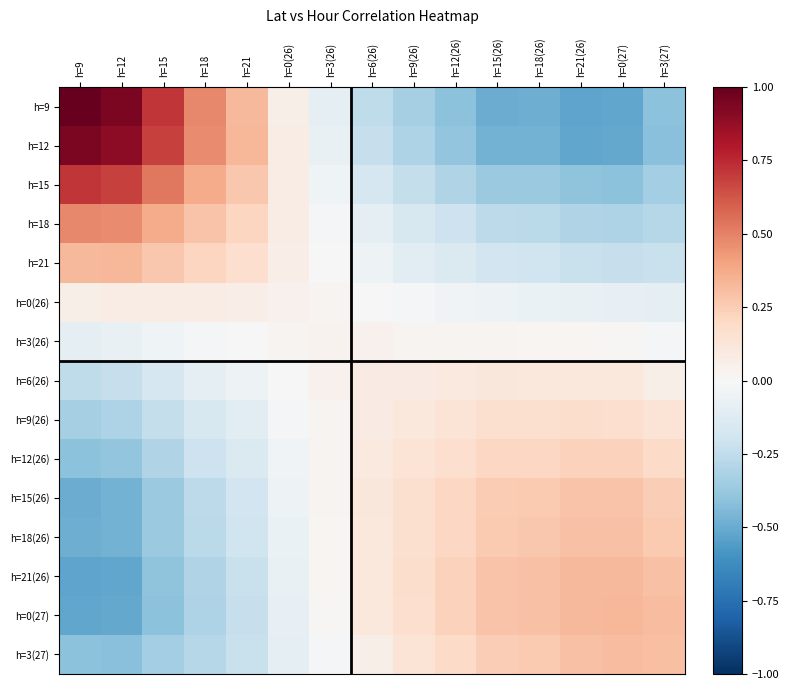

At how many categories does at least one series exceed 0?

15